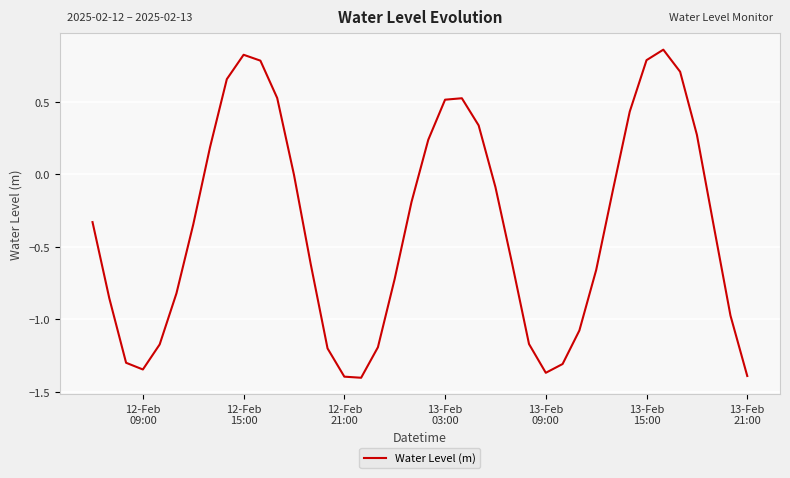

How many interior local valleys (lower than both neighbors) does the data have?

3